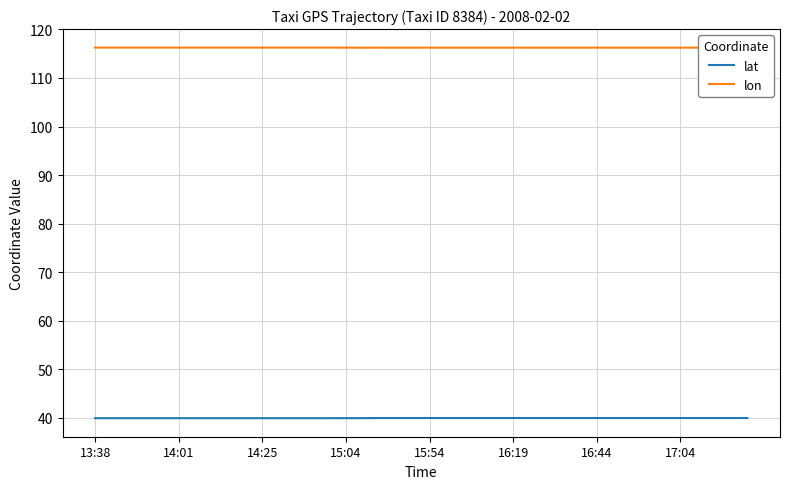

Rank the series by their average value, from lowest to highest.

lat, lon